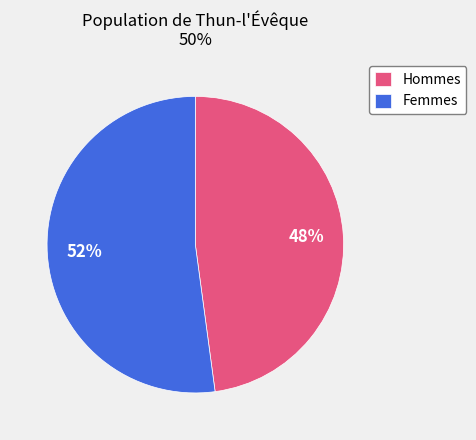

Is there any slice that represents more than half of the pie?

Yes